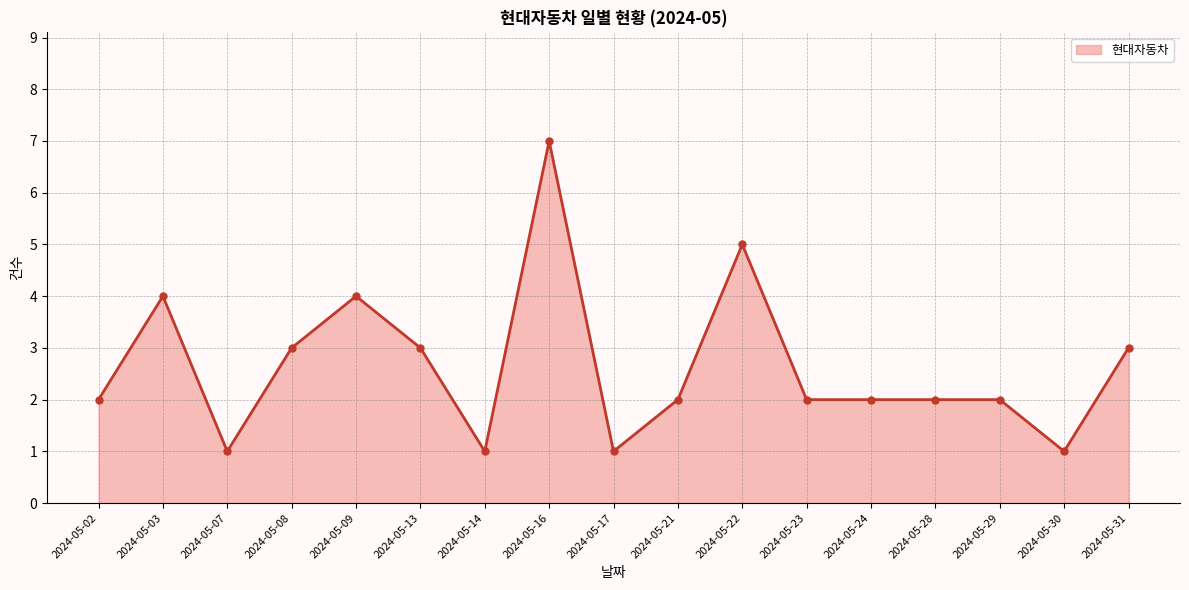

True or false: there are more than 2 points higher than both neighbors.

True